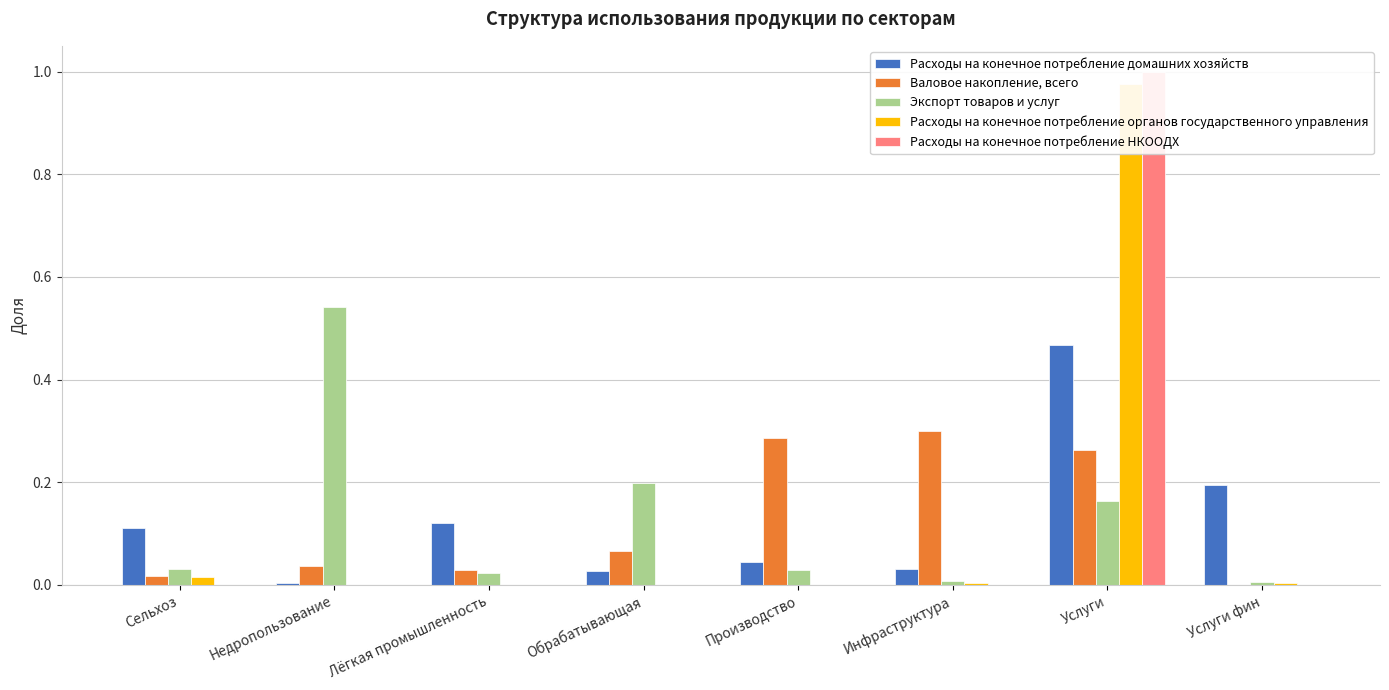

Rank the series at Услуги фин from lowest to highest value.

Валовое накопление, всего, Расходы на конечное потребление НКООДХ, Расходы на конечное потребление органов государственного управления, Экспорт товаров и услуг, Расходы на конечное потребление домашних хозяйств